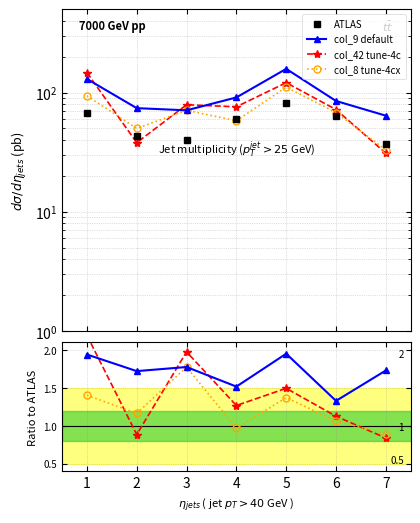

How many distinct data groups are displayed?

4